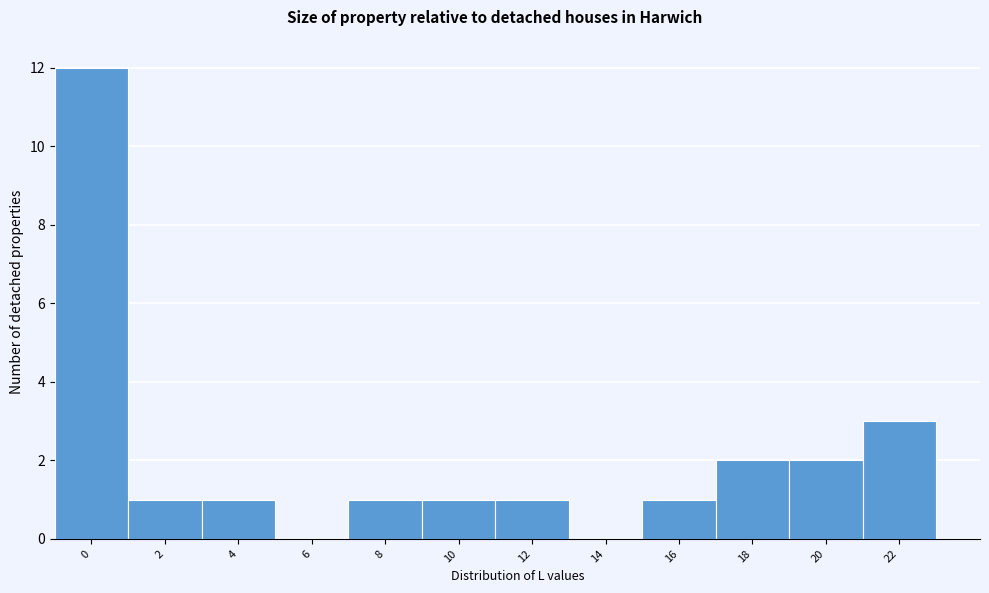

Reading right to left, transcribe all the data shown in this chart.

22=3	20=2	18=2	16=1	14=0	12=1	10=1	8=1	6=0	4=1	2=1	0=12